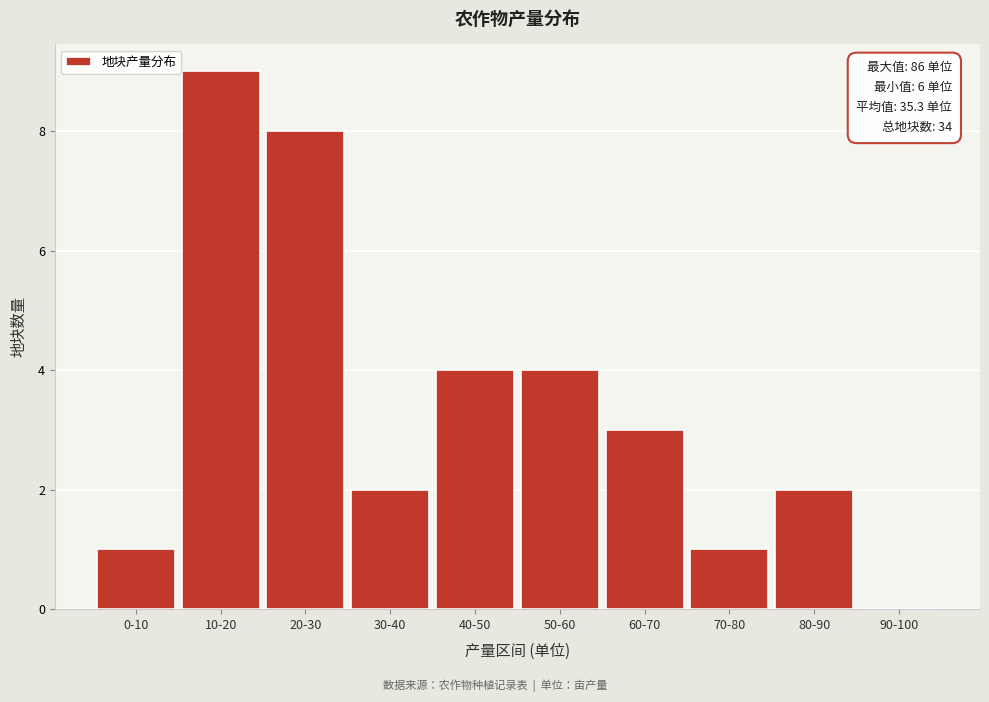

Reading left to right, list all the values displayed in this chart.

0-10=1	10-20=9	20-30=8	30-40=2	40-50=4	50-60=4	60-70=3	70-80=1	80-90=2	90-100=0